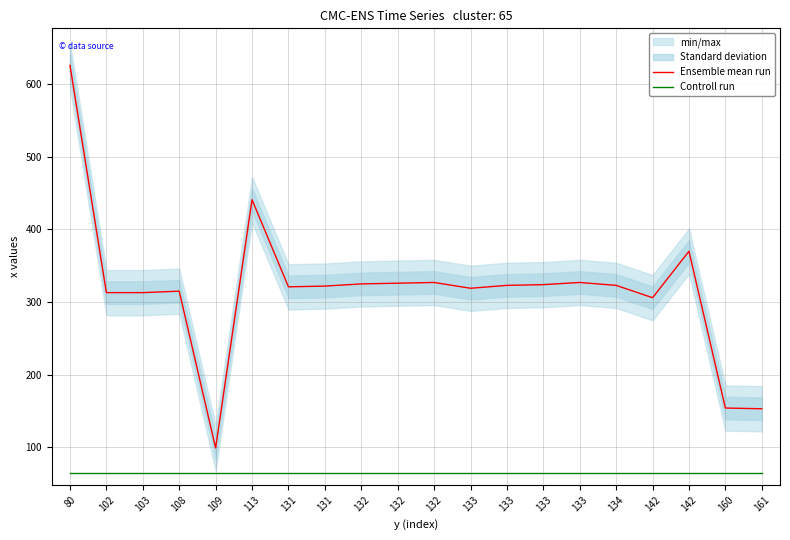

At which label does Ensemble mean run first exceed 323?

80